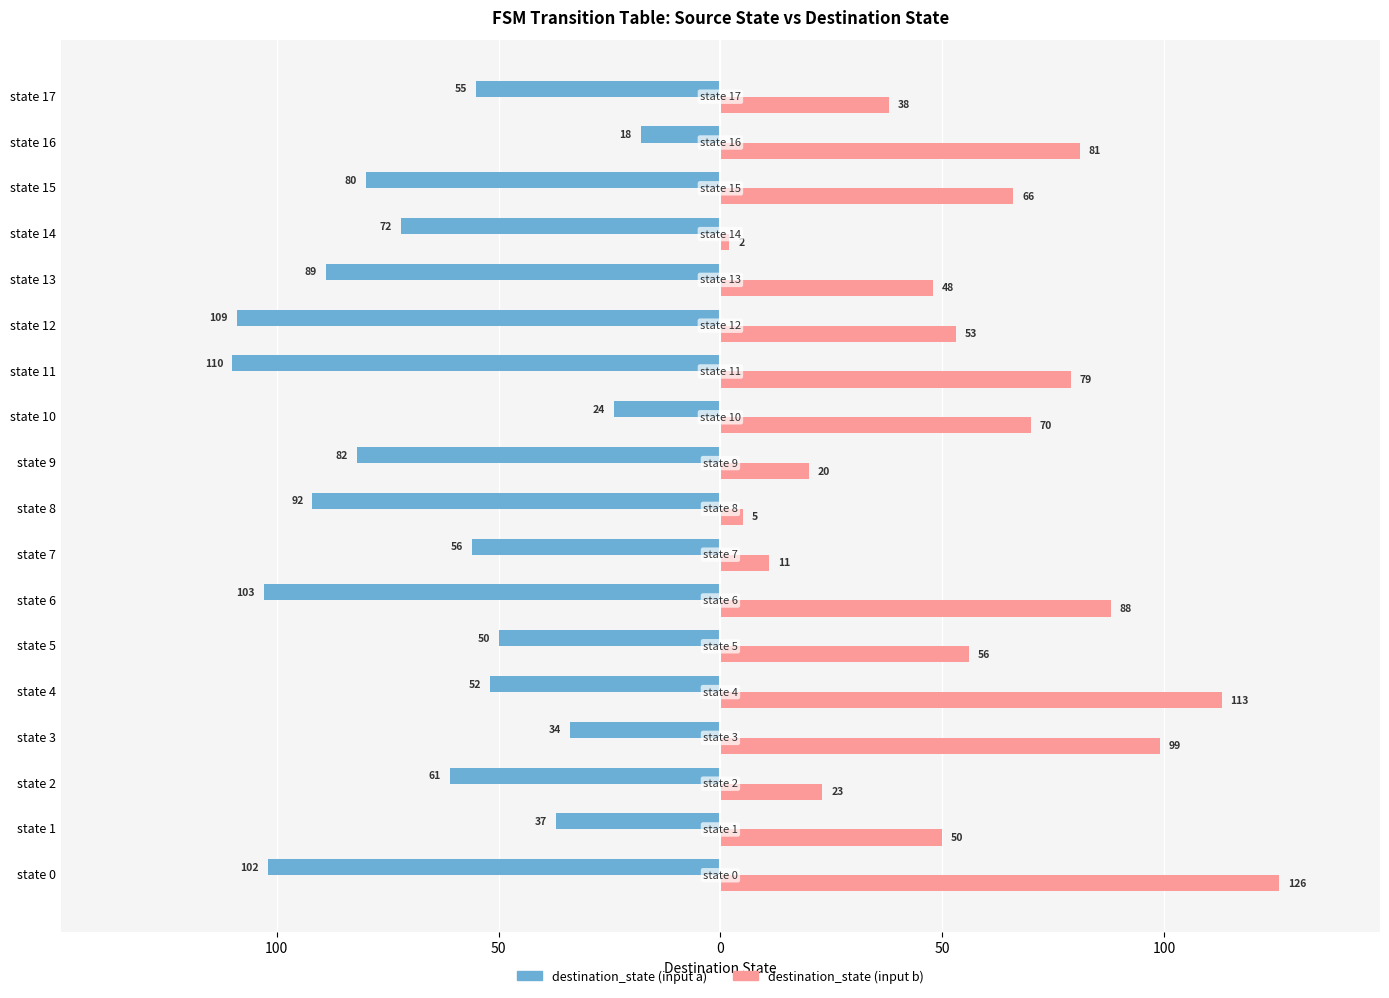

Which series has the largest range (max minus min)?

destination_state (input b)